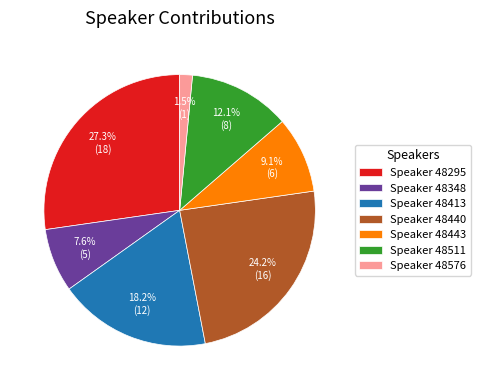

What percentage do Speaker 48440 and Speaker 48295 together represent?

51.5%